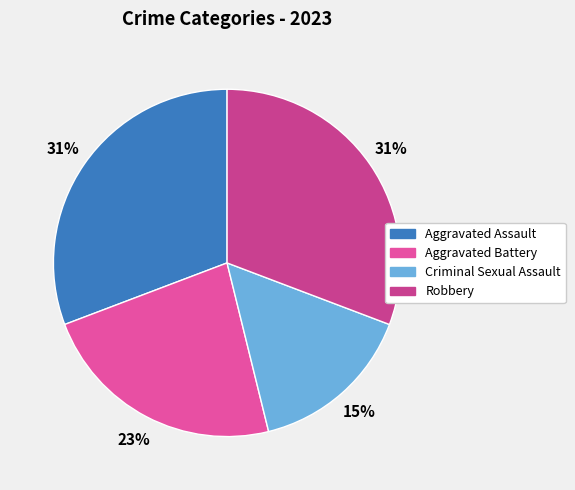

Is it true that Robbery is 31% of the pie?

True